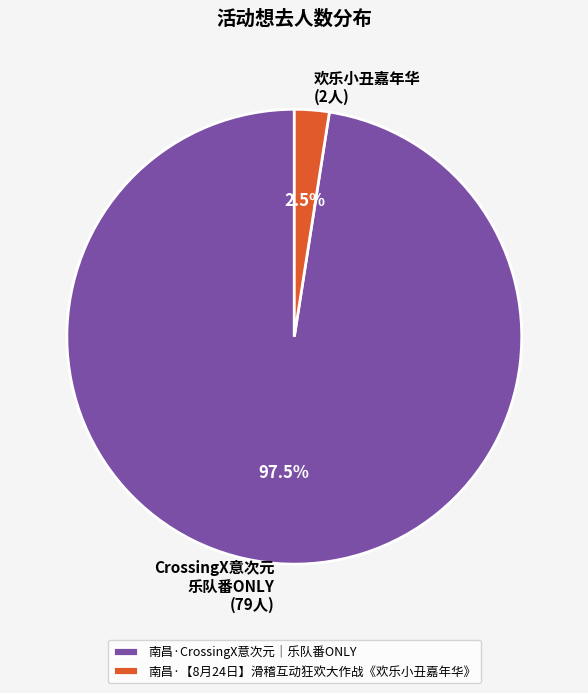

To the nearest percent, what is the difference between the largest and smallest slice percentages?

95%